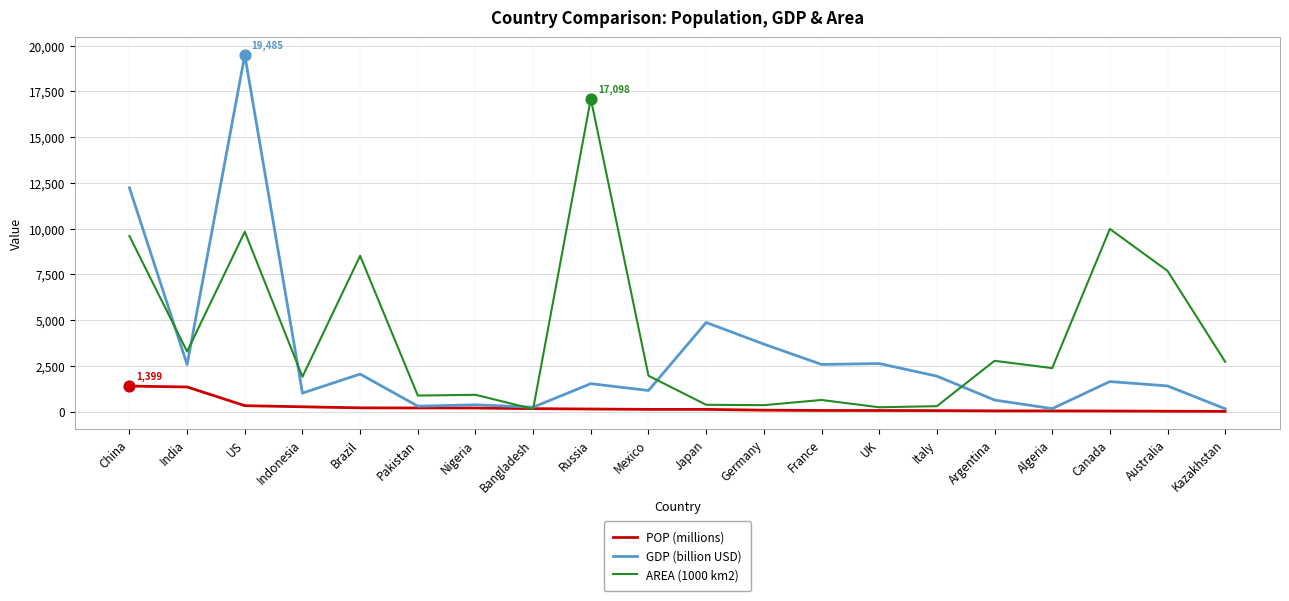

What is the total value across all series at Germany?

4133.3